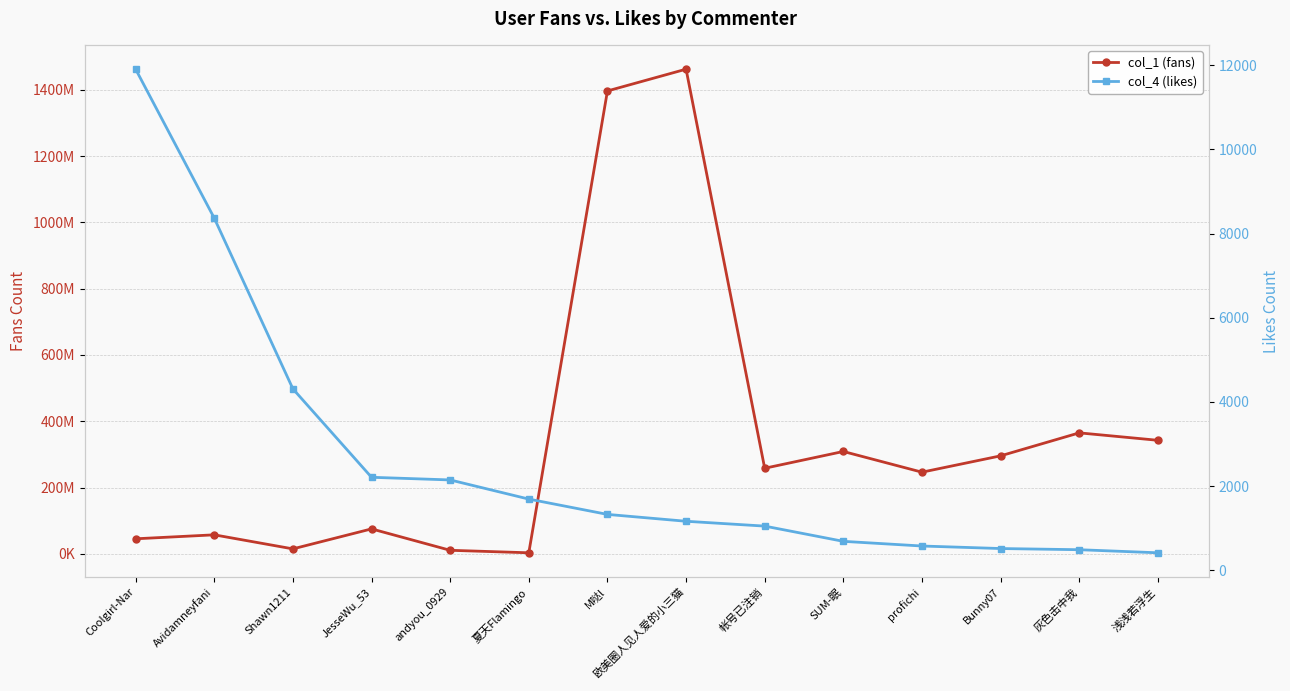

What is the total value across all series at 浅浅若浮生?

342784578